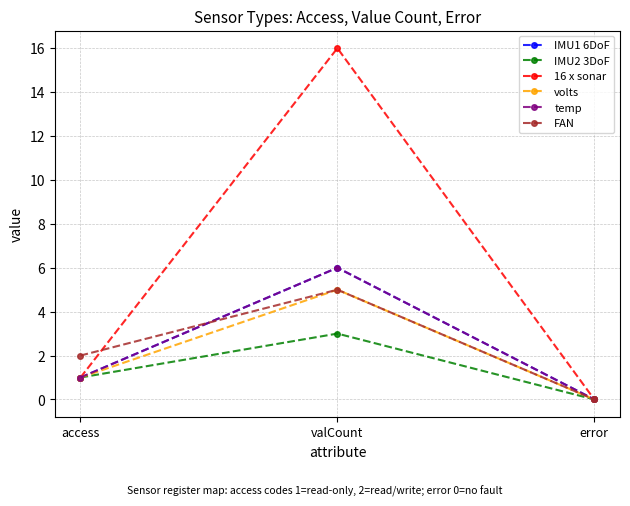

Between error and valCount, which is larger?

valCount